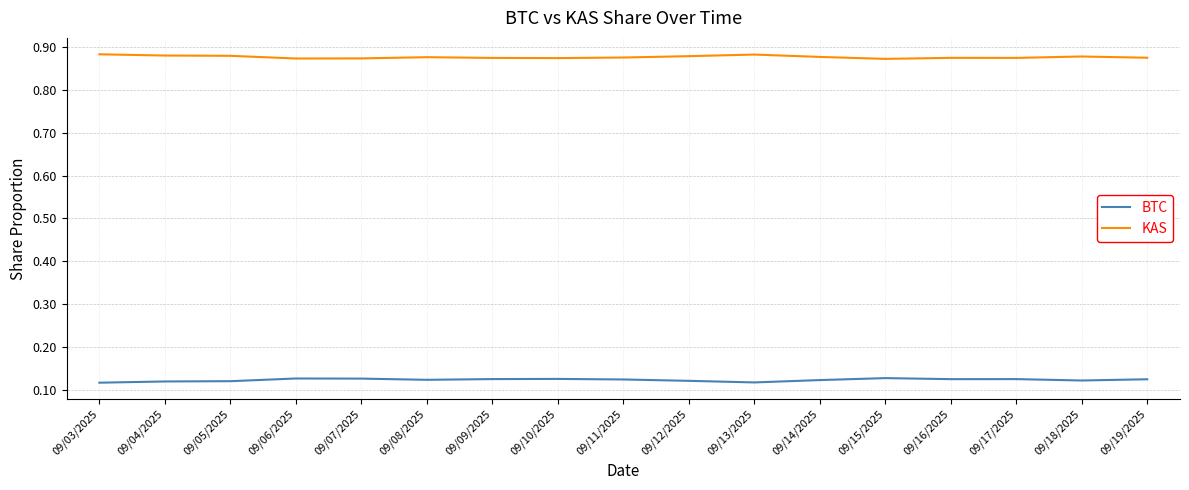

What is the spread (max minus min) of values at 09/10/2025?

0.7